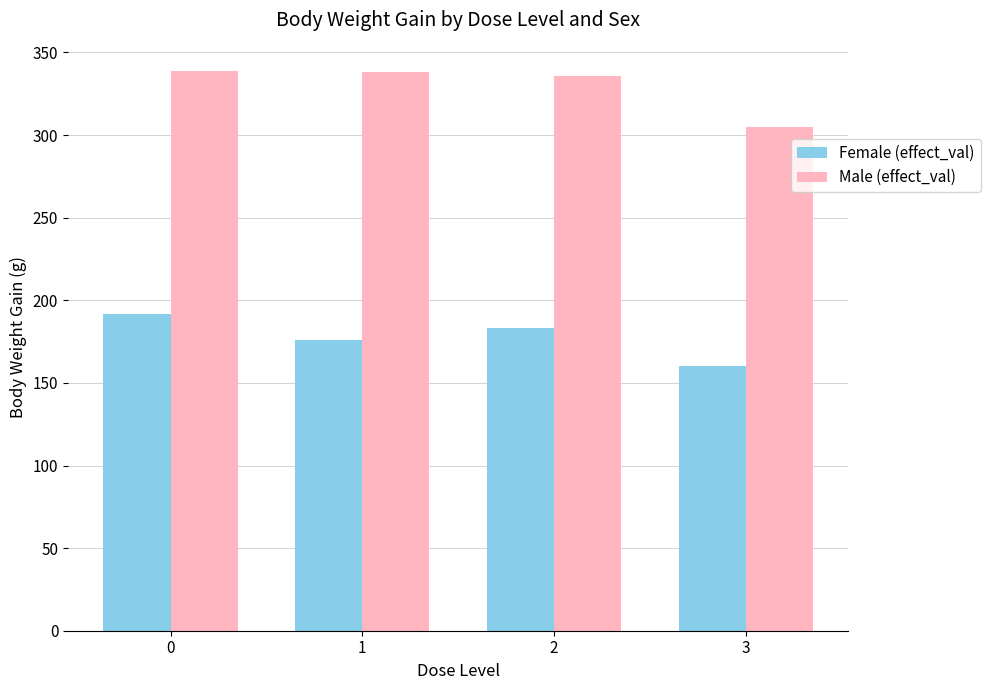

How many values in the Female (effect_val) series are below 183?

2